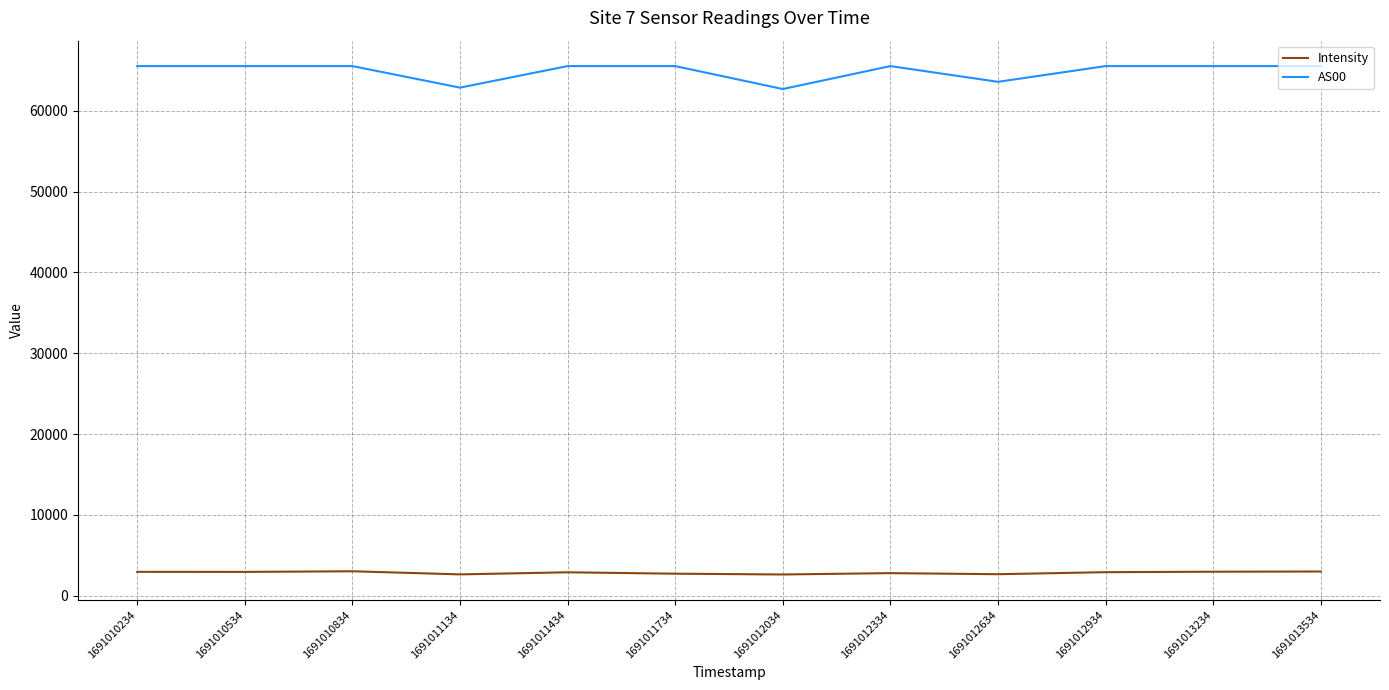

At 1691010534, list the series in order from largest to smallest.

AS00, Intensity